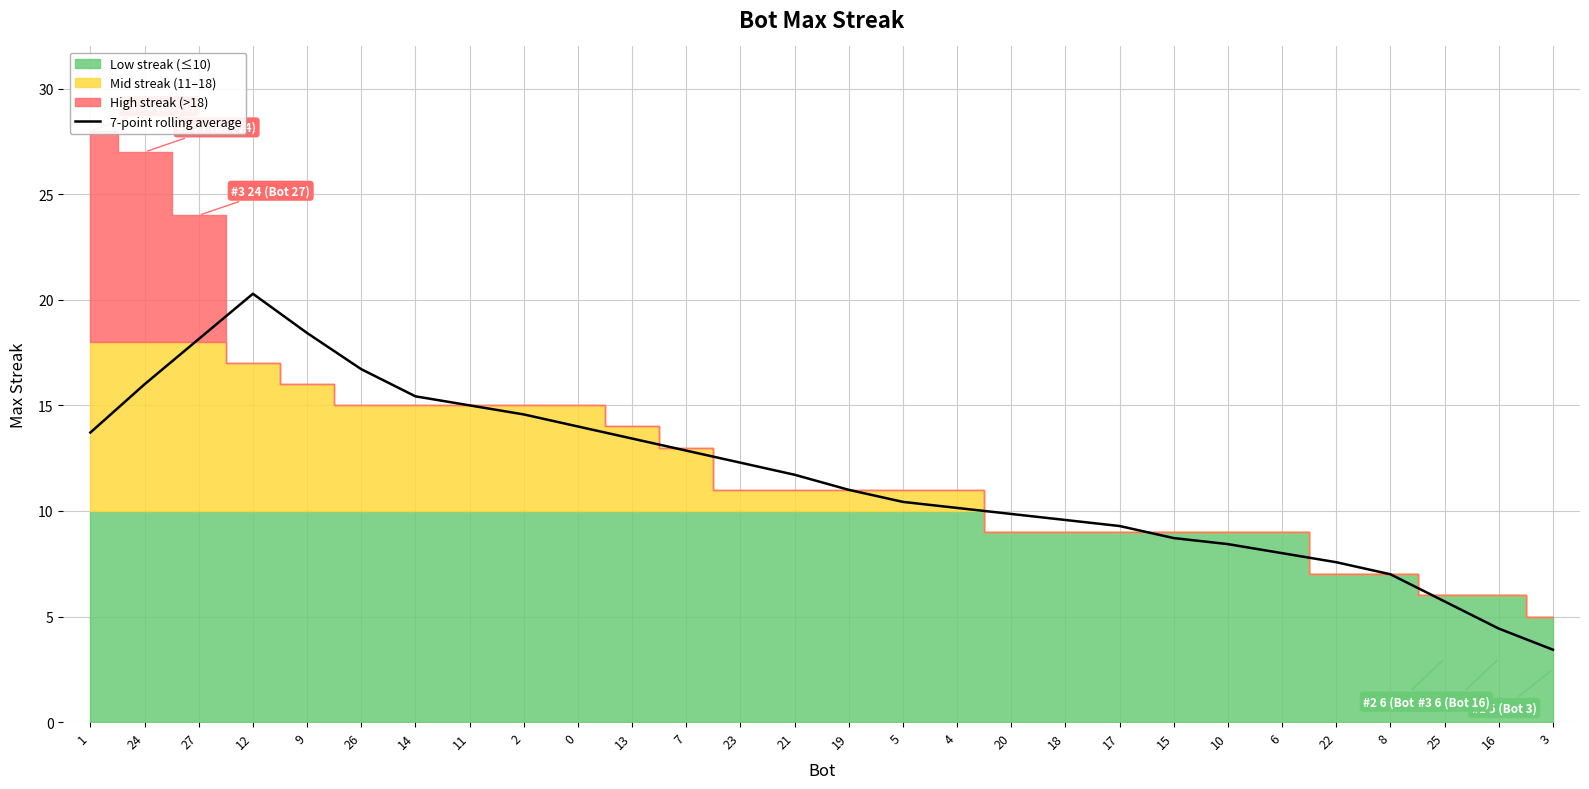

What is the sum of all values?

326.1